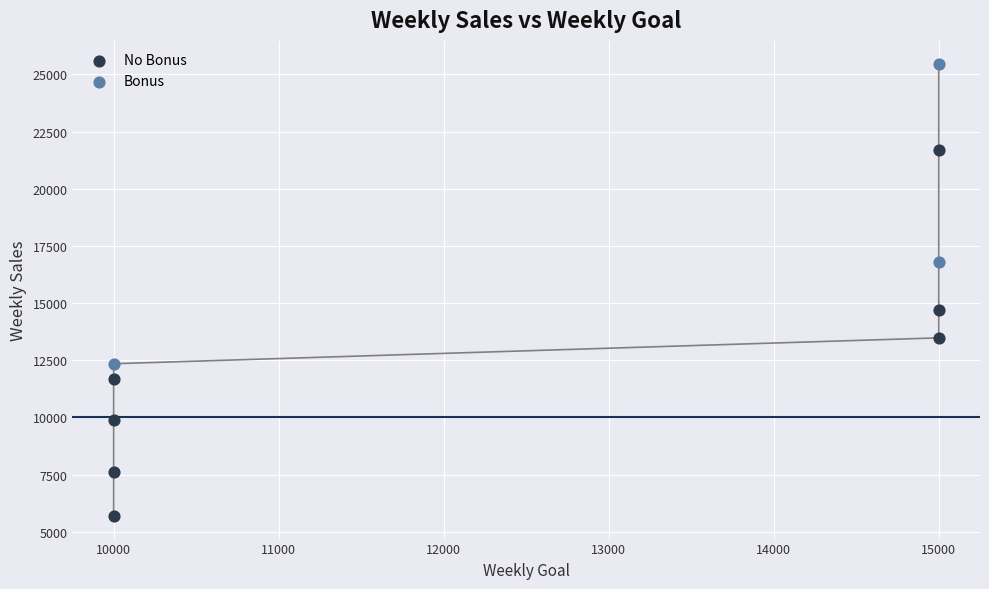

Which series contains the lowest Y value?

No Bonus